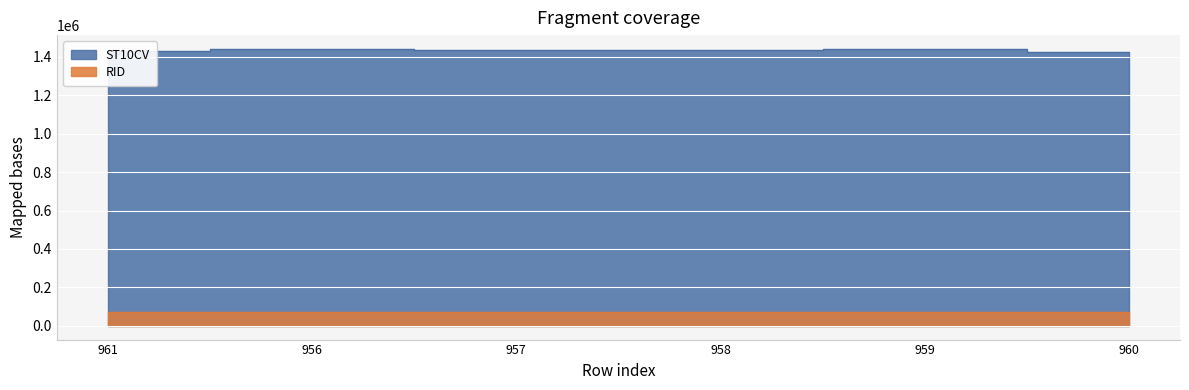

Reading left to right, list all the values displayed in this chart.

961=1432330	956=1440290	957=1435910	958=1435320	959=1441410	960=1426600